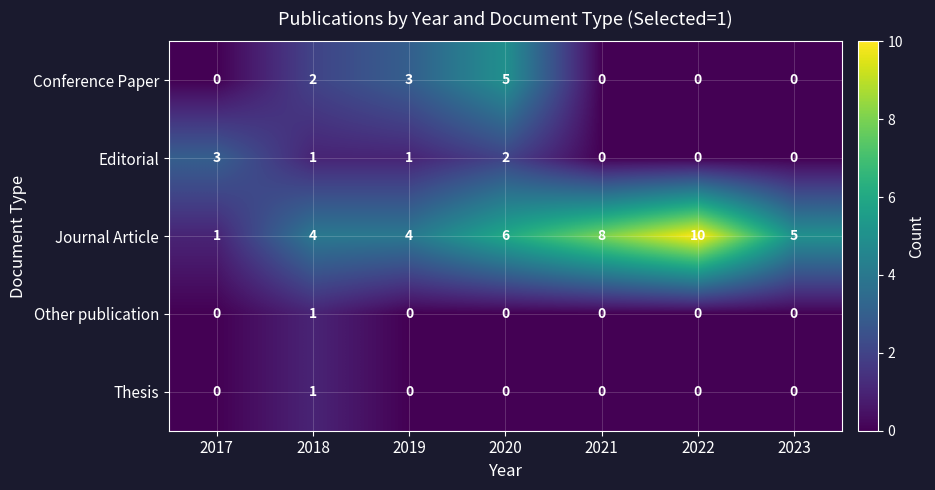

At how many categories does at least one series exceed 7?

2